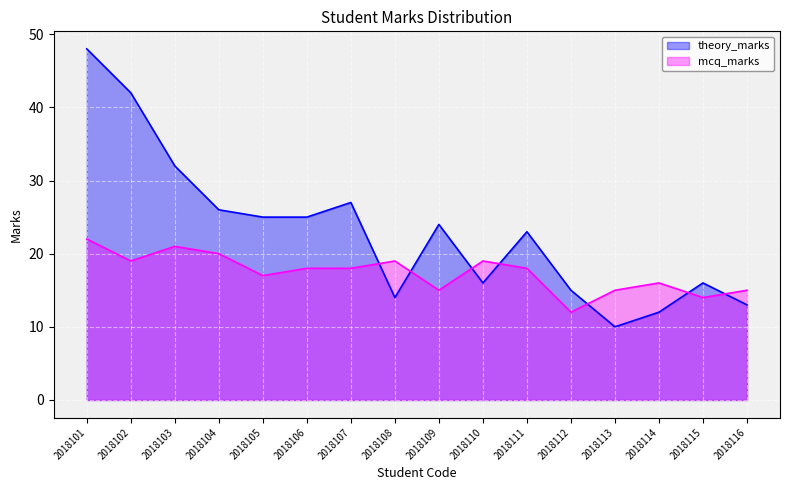

How many lines are shown in the chart?

2